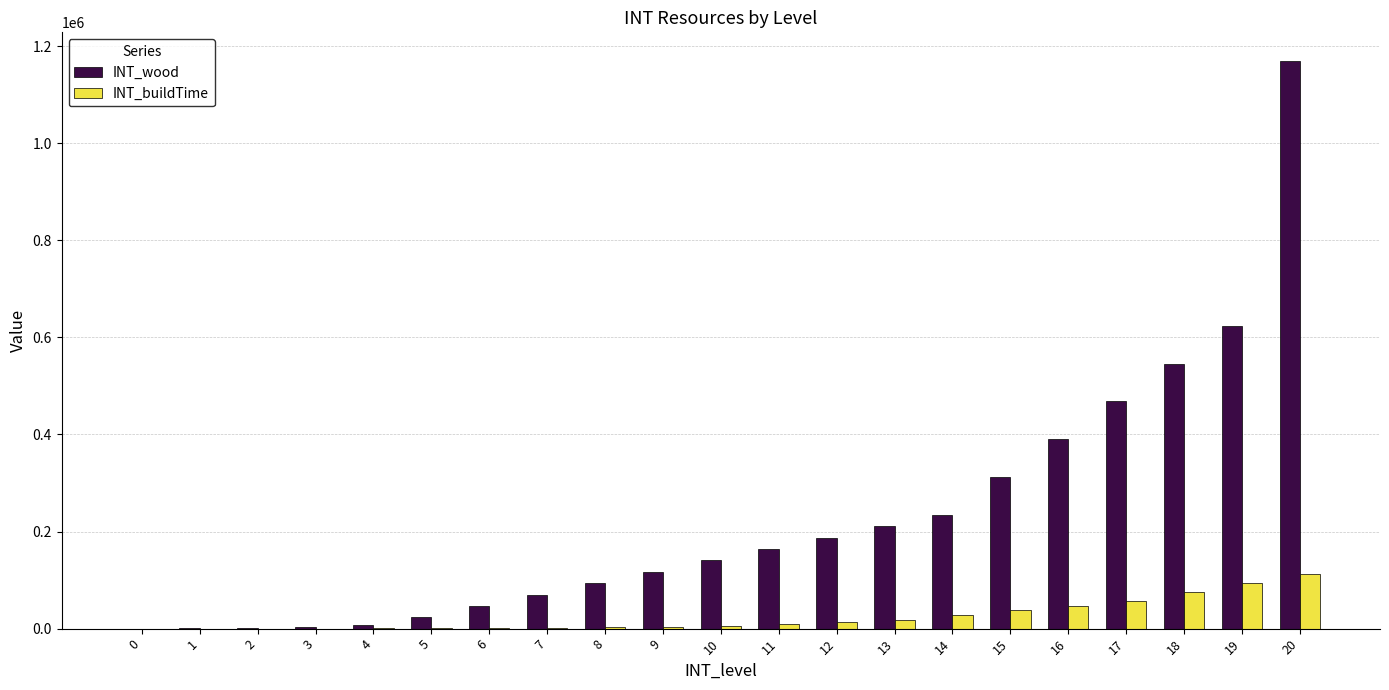

Which series has the largest total across all categories?

INT_wood